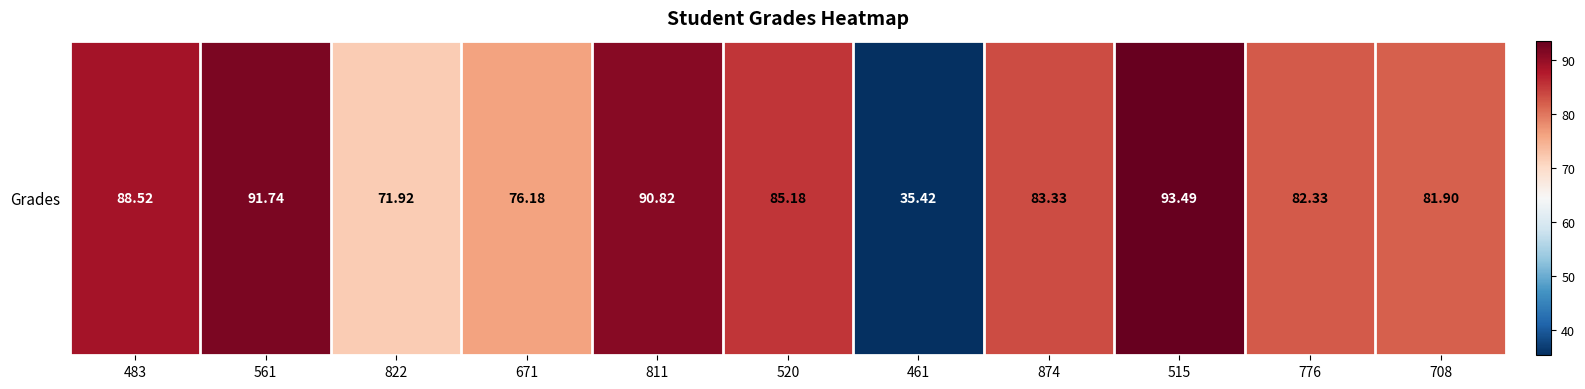

What is the average value?

80.1